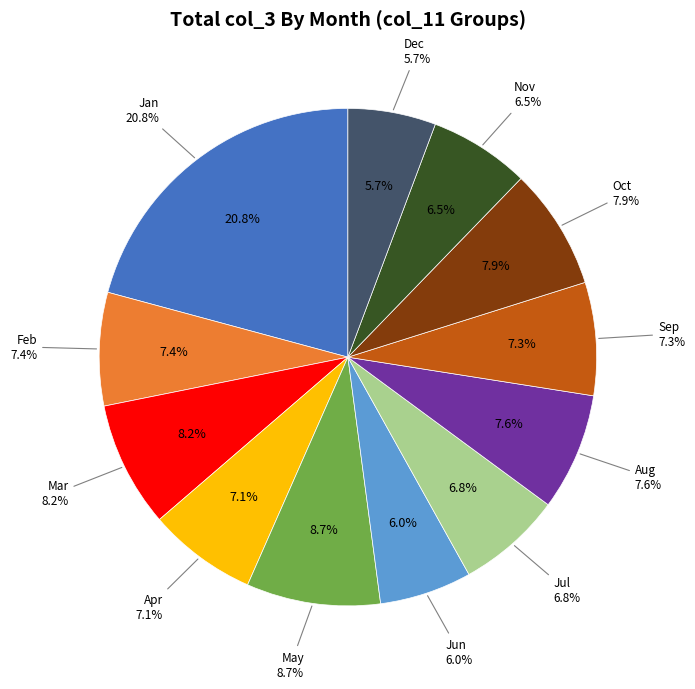

Count the number of slices in the pie.

12